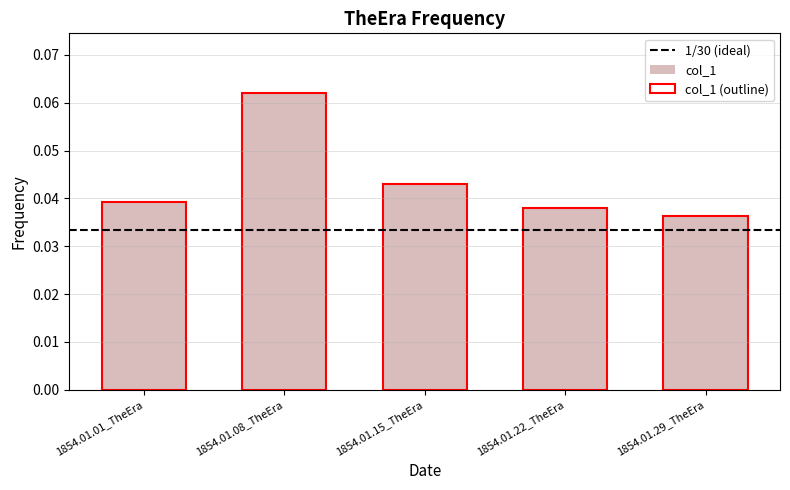

What is the label of the 3rd bar from the right?

1854.01.15_TheEra